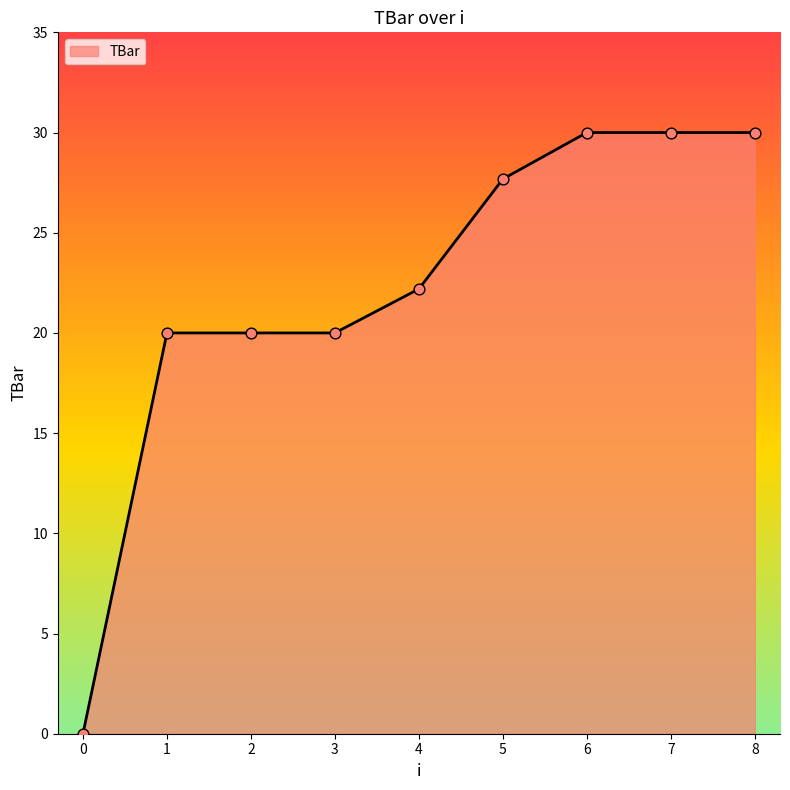

What is the ratio of the value at 7 to the value at 1?

1.5